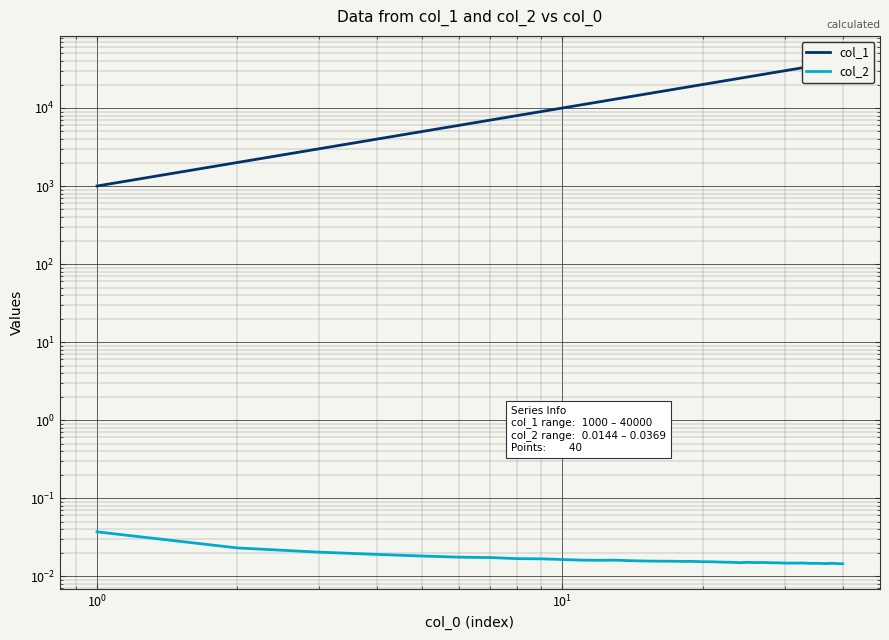

Rank the series by their average value, from highest to lowest.

col_1, col_2